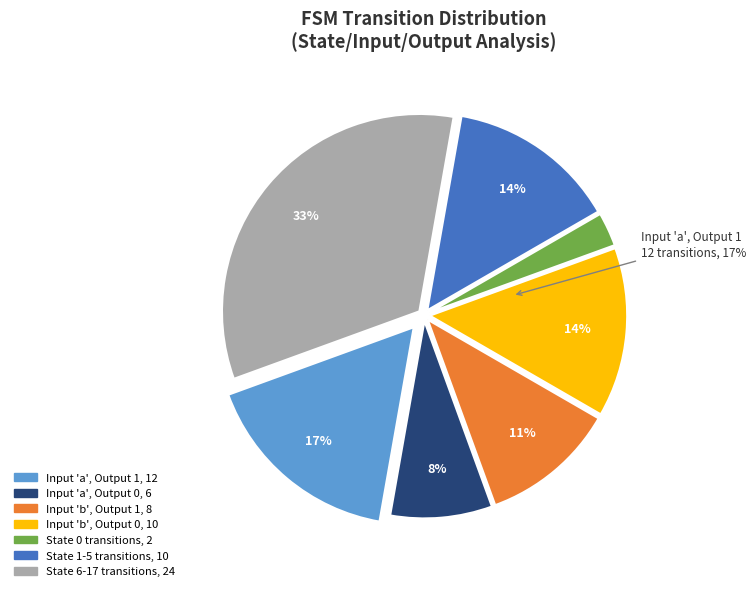

Is State 6-10 the majority of the pie?

No